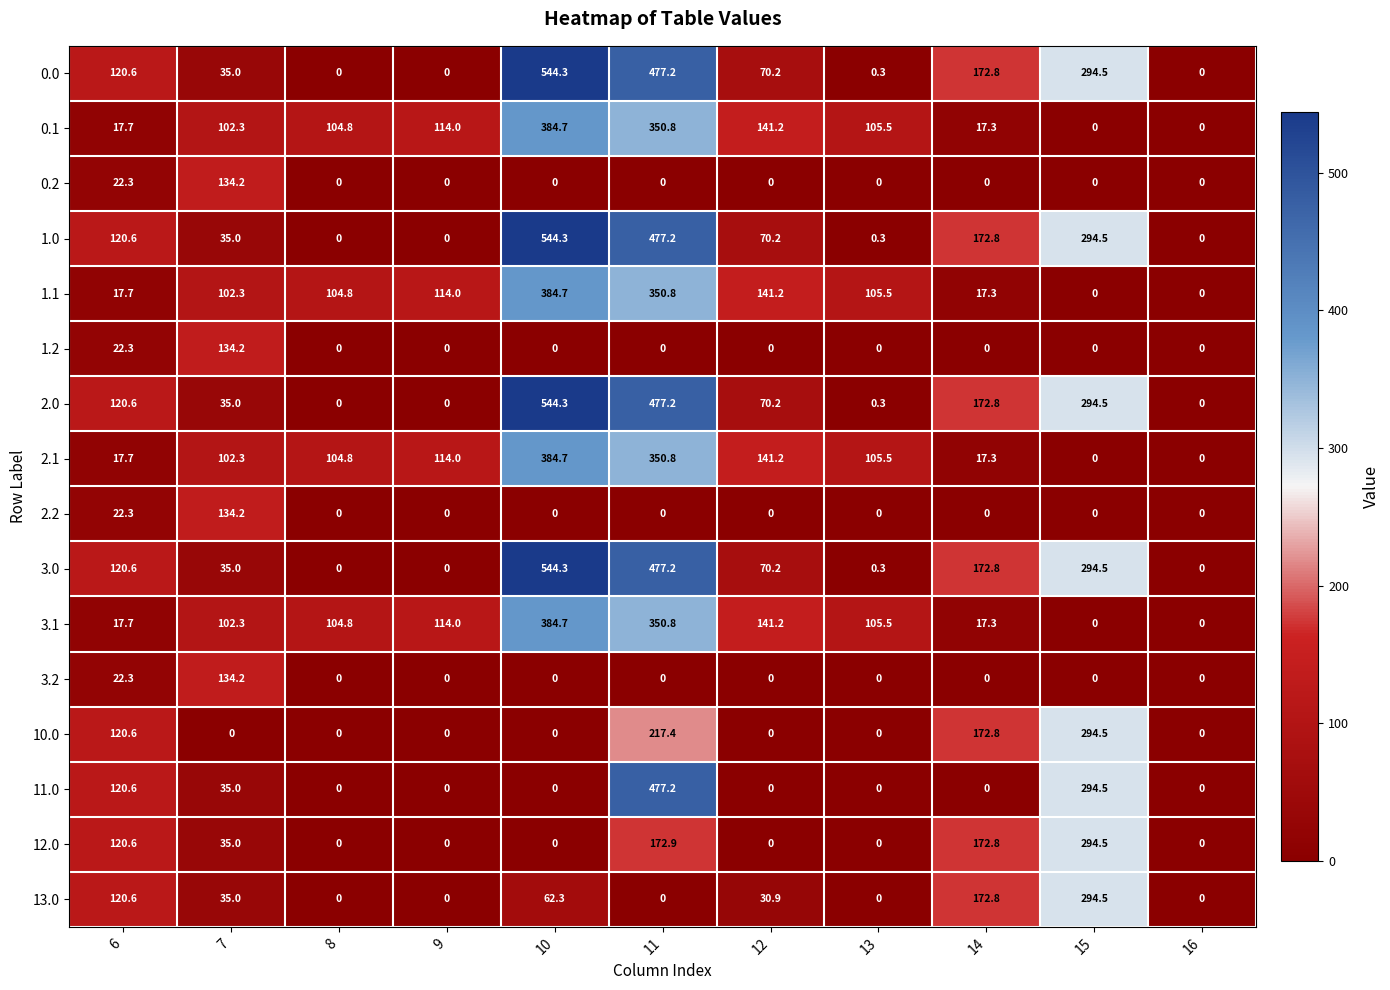

What is the difference between the highest and lowest values at 10?

544.3